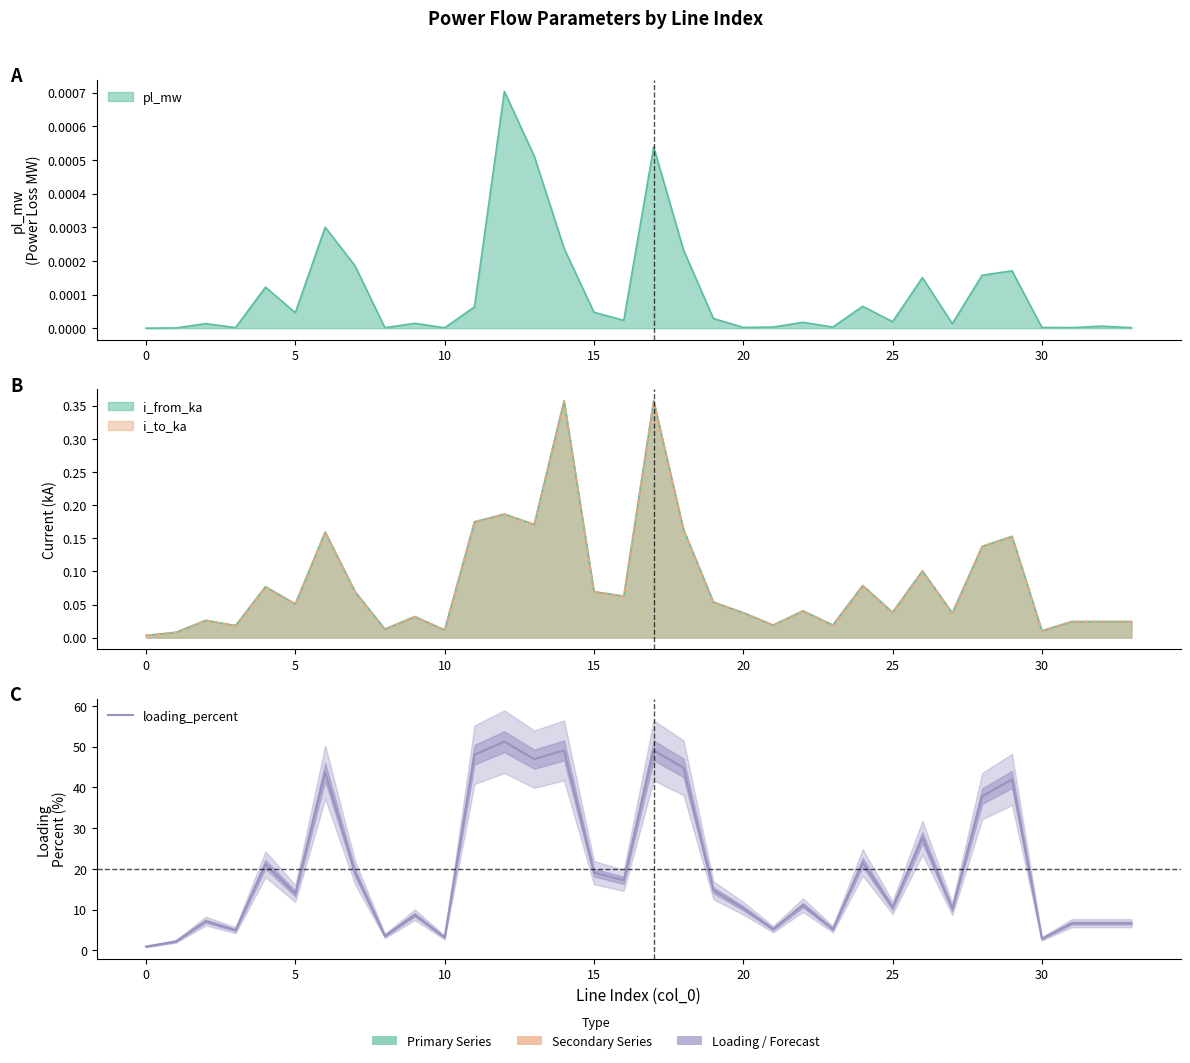

What is the label of the 5th point from the right?

29